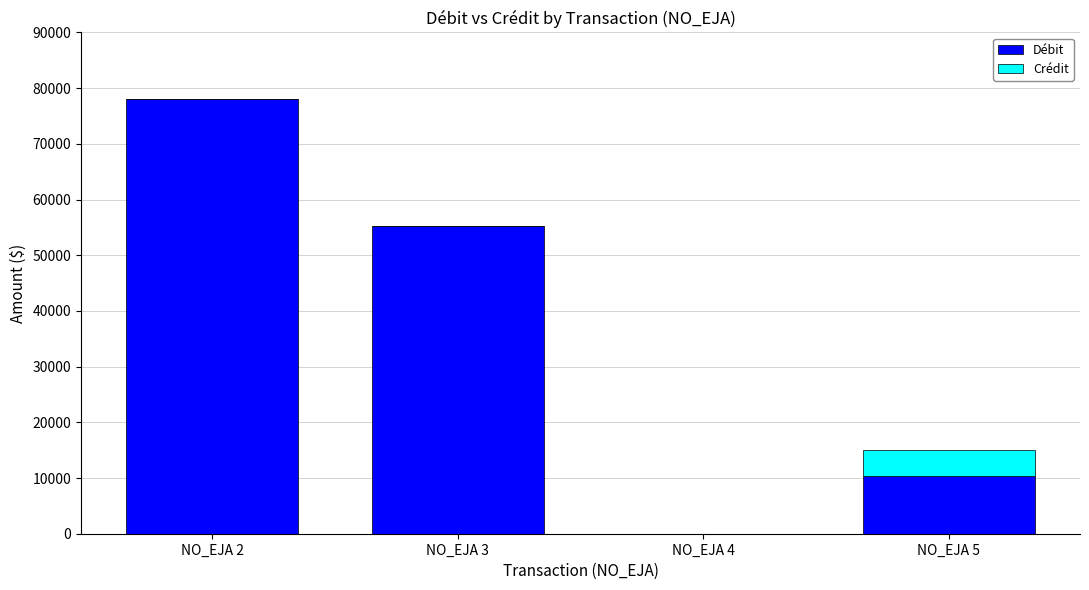

Reading right to left, what are the values for Débit?

NO_EJA 5=10313.5	NO_EJA 4=25.0	NO_EJA 3=55200.0	NO_EJA 2=78093.0